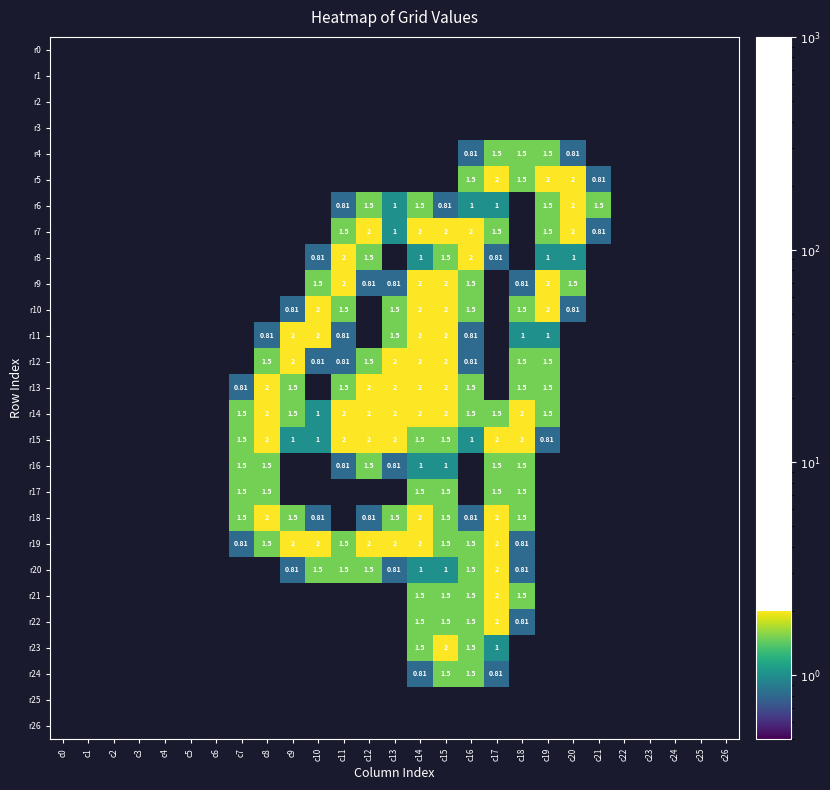

The r10 series shows 1.0 at c11. True or false?

False